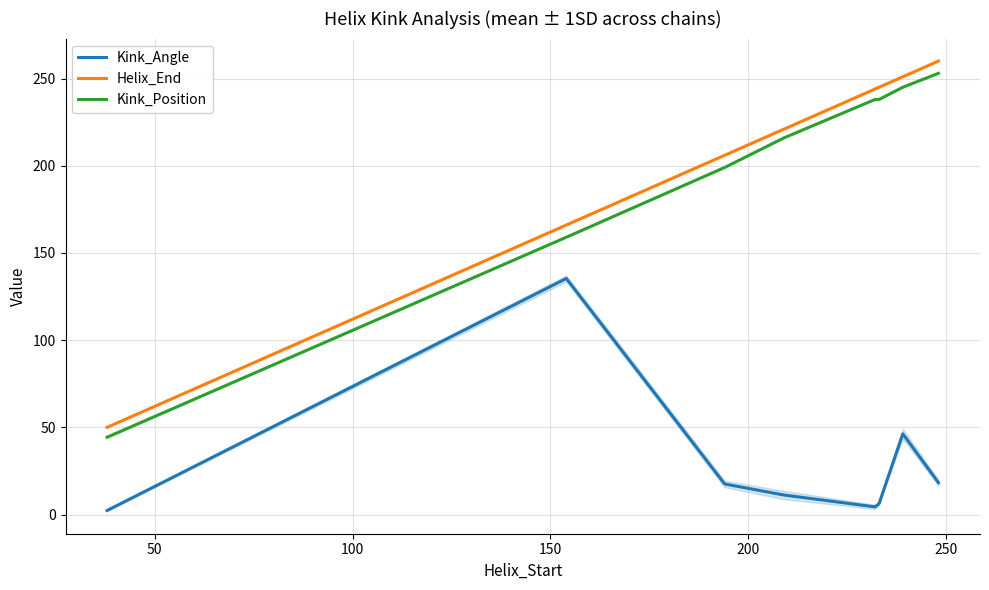

True or false: Kink_Position and Kink_Angle intersect in this chart.

False